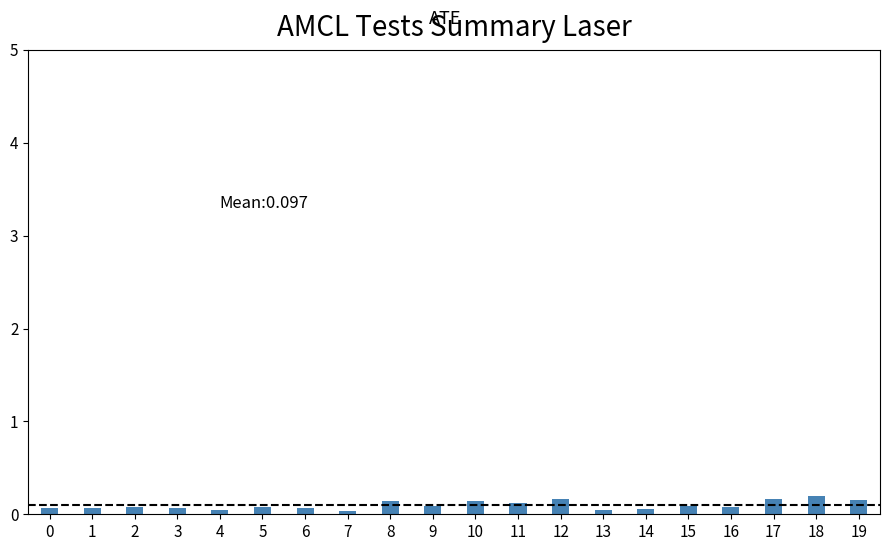

What is the sum of all values?

1.9